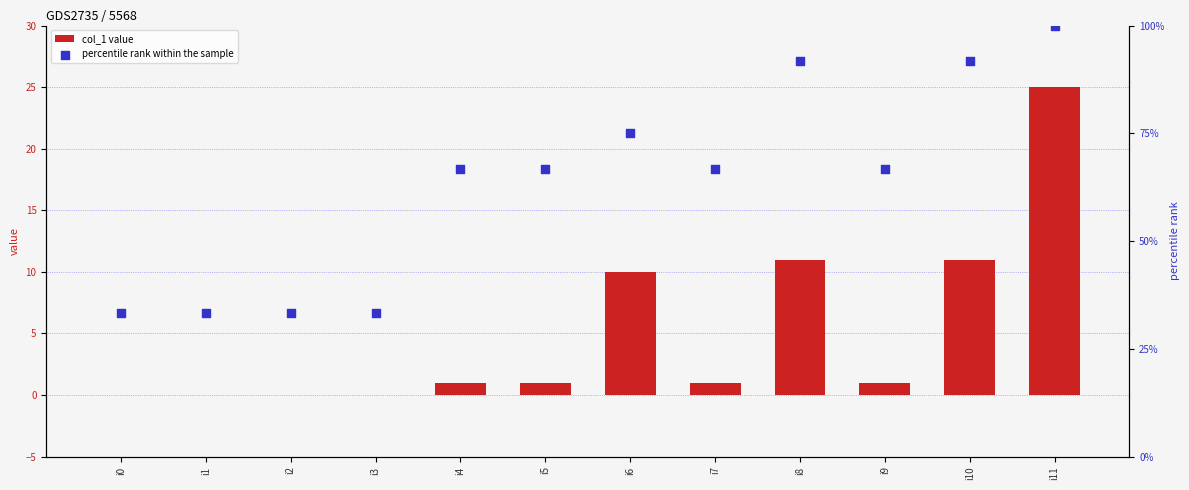

Which series reaches the maximum Y coordinate?

percentile rank within the sample